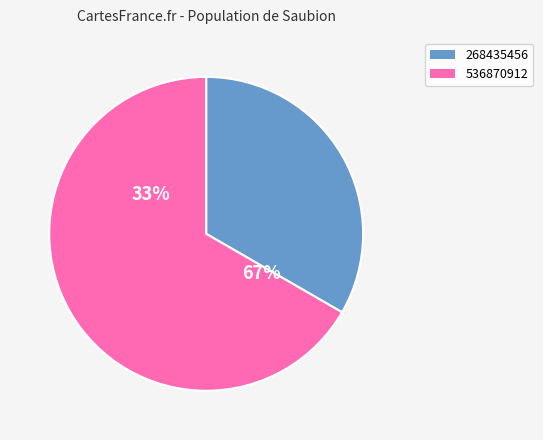

Count the number of slices in the pie.

2